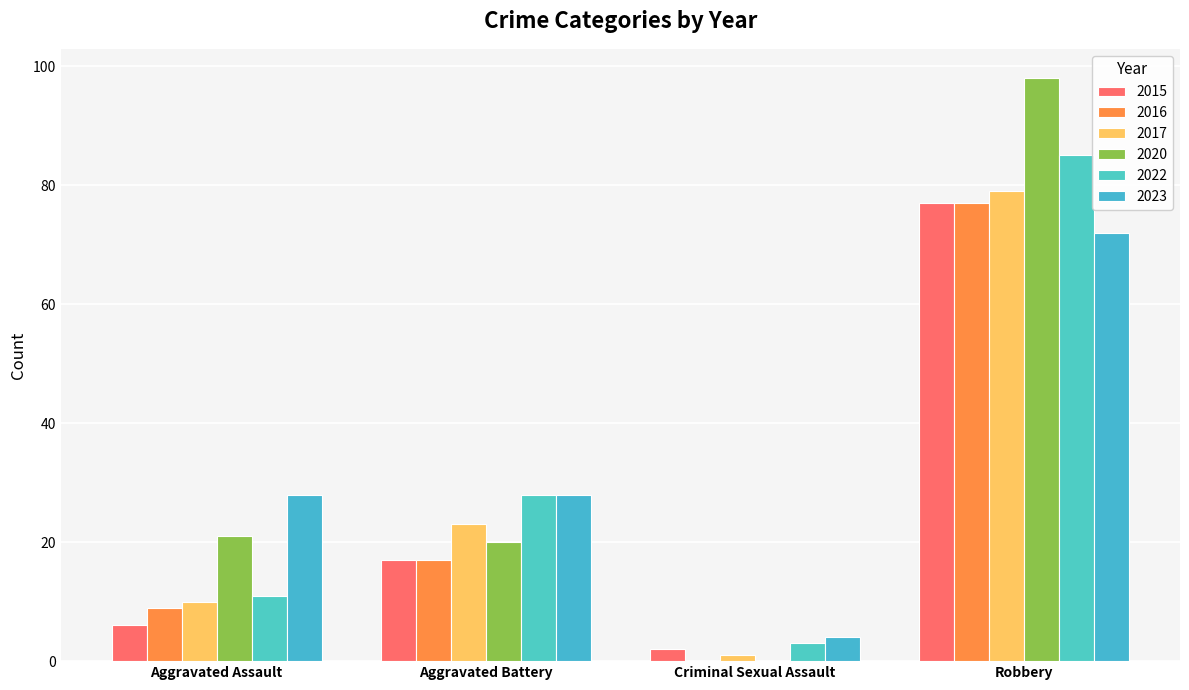

Does the chart contain stacked bars?

No